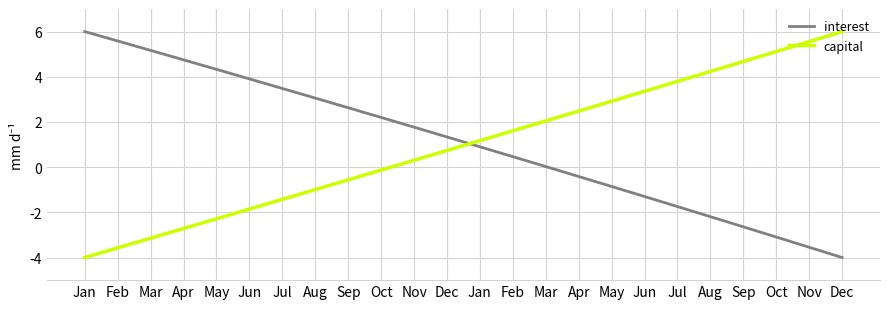

True or false: interest has a value of -3.1 at Aug.

False